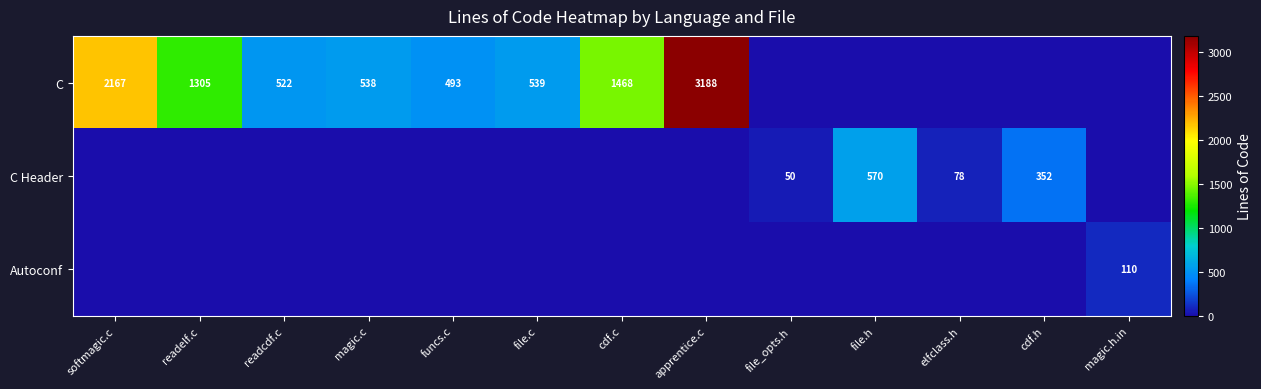

The C Header series shows 78 at elfclass.h. True or false?

True